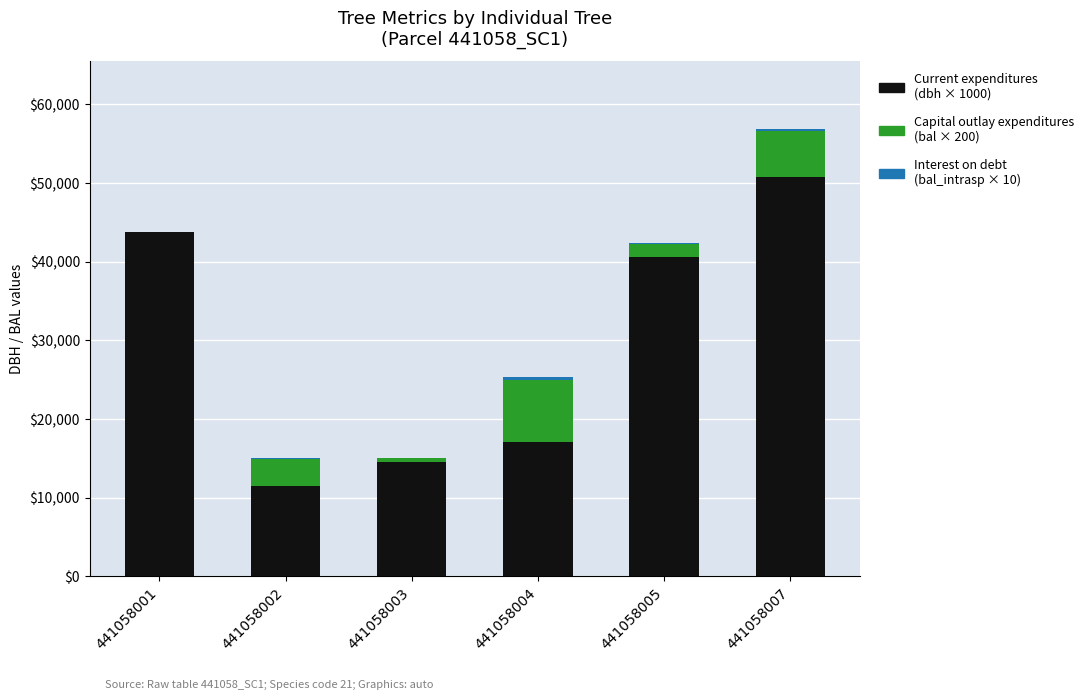

At which category is the sum across all series the highest?

441058007